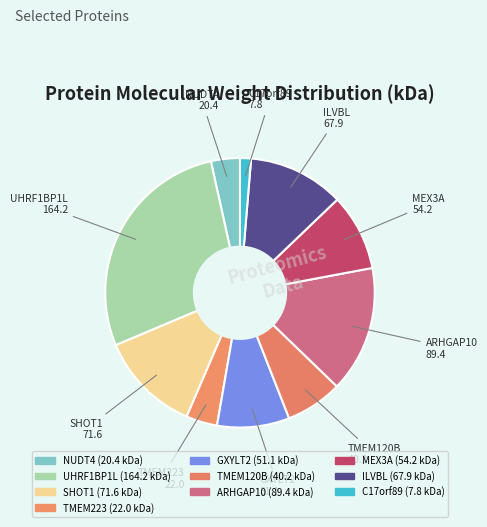

Does any single category account for the majority?

No